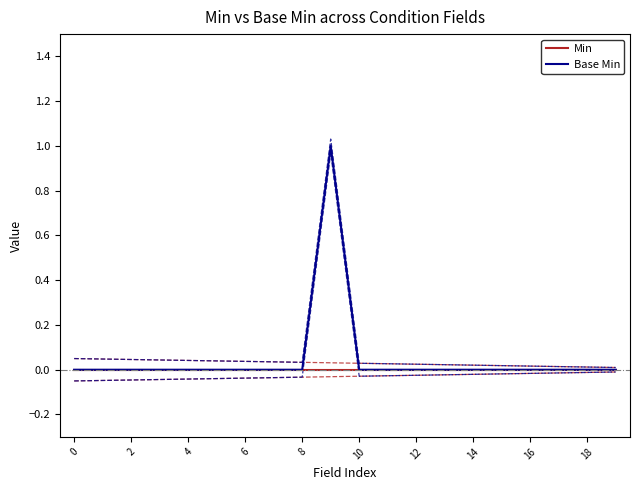

How many interior local peaks does the Base Min series have?

1